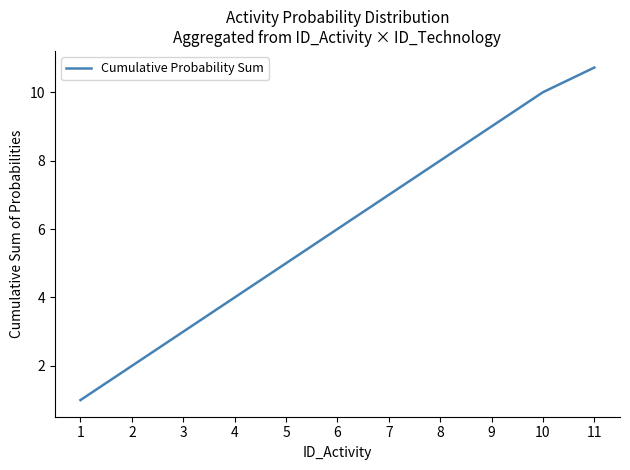

Read the value at 10.

10.0